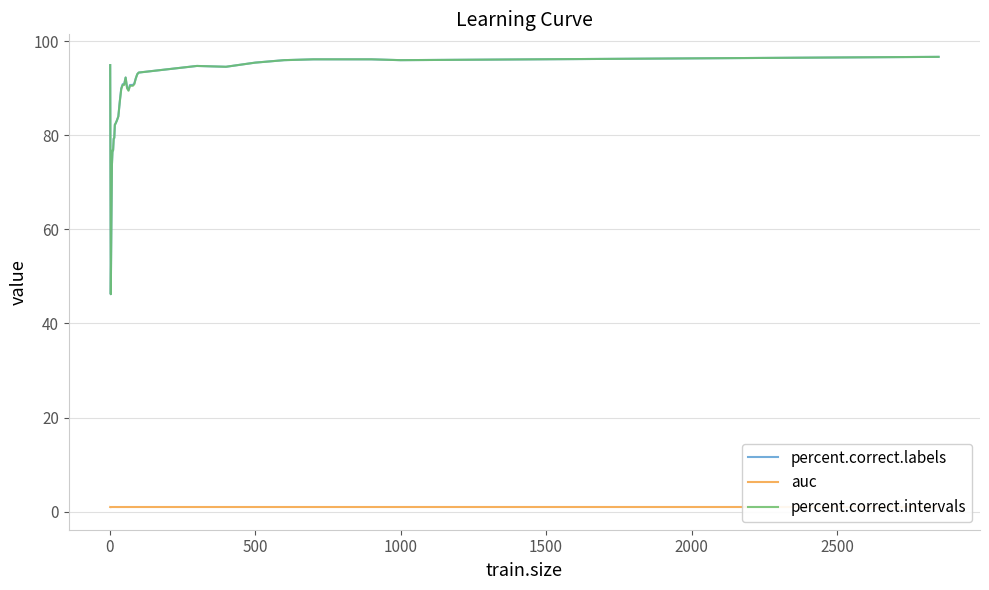

What is the maximum value shown in the chart?

96.7